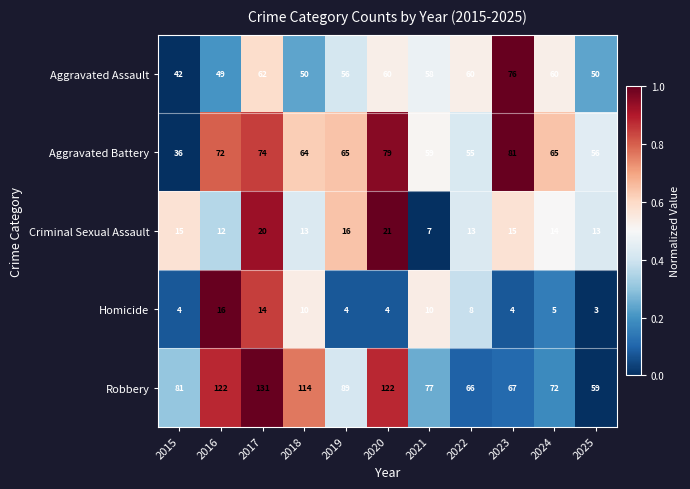

The Robbery series shows 81 at 2015. True or false?

True